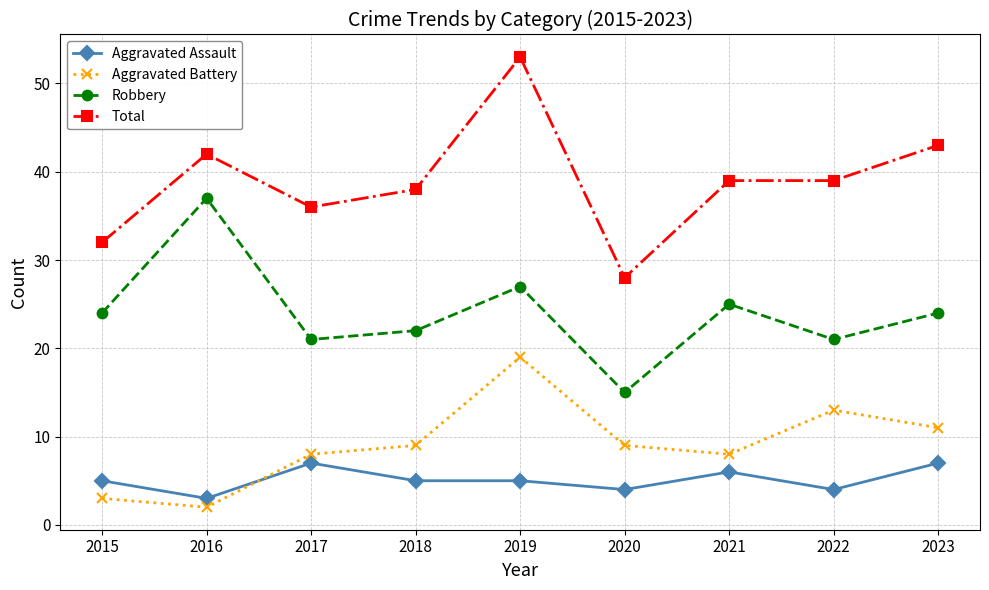

Which series has the largest range (max minus min)?

Total